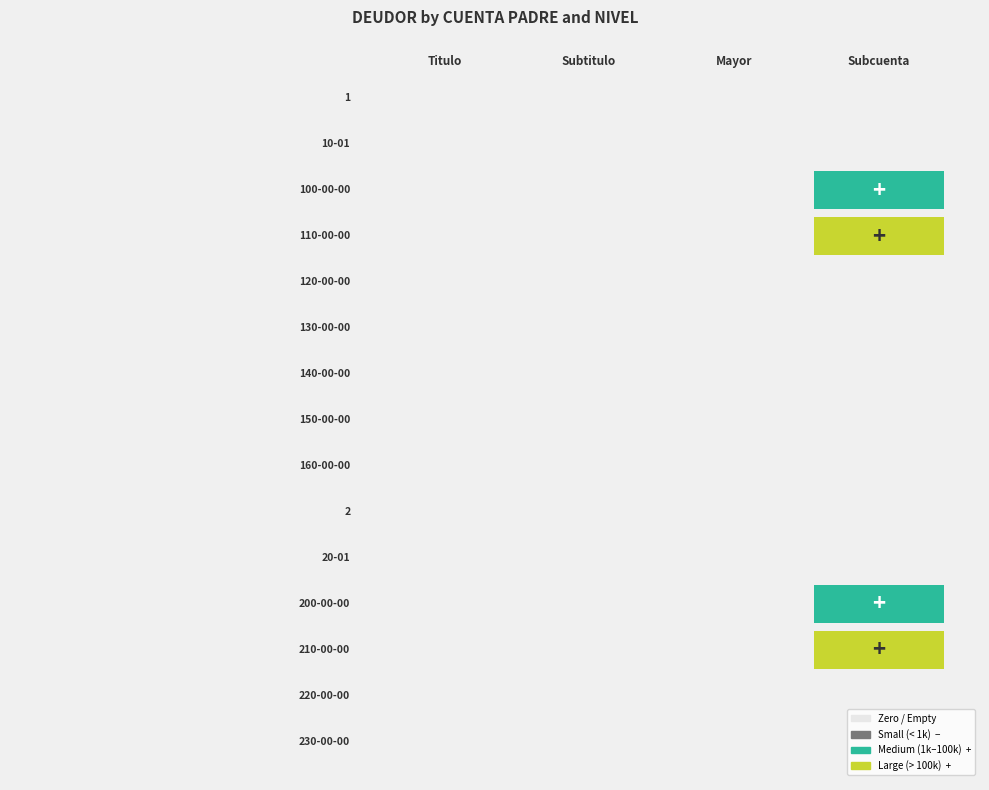

Reading left to right, transcribe all the data shown in this chart.

1: Titulo=0.0	Subtitulo=0.0	Mayor=0.0	Subcuenta=0.0
10-01: Titulo=0.0	Subtitulo=0.0	Mayor=0.0	Subcuenta=0.0
100-00-00: Titulo=0.0	Subtitulo=0.0	Mayor=0.0	Subcuenta=64170.3
110-00-00: Titulo=0.0	Subtitulo=0.0	Mayor=0.0	Subcuenta=1723434.8
120-00-00: Titulo=0.0	Subtitulo=0.0	Mayor=0.0	Subcuenta=0.0
130-00-00: Titulo=0.0	Subtitulo=0.0	Mayor=0.0	Subcuenta=0.0
140-00-00: Titulo=0.0	Subtitulo=0.0	Mayor=0.0	Subcuenta=0.0
150-00-00: Titulo=0.0	Subtitulo=0.0	Mayor=0.0	Subcuenta=0.0
160-00-00: Titulo=0.0	Subtitulo=0.0	Mayor=0.0	Subcuenta=0.0
2: Titulo=0.0	Subtitulo=0.0	Mayor=0.0	Subcuenta=0.0
20-01: Titulo=0.0	Subtitulo=0.0	Mayor=0.0	Subcuenta=0.0
200-00-00: Titulo=0.0	Subtitulo=0.0	Mayor=0.0	Subcuenta=63092.7
210-00-00: Titulo=0.0	Subtitulo=0.0	Mayor=0.0	Subcuenta=236366.7
220-00-00: Titulo=0.0	Subtitulo=0.0	Mayor=0.0	Subcuenta=0.0
230-00-00: Titulo=0.0	Subtitulo=0.0	Mayor=0.0	Subcuenta=0.0